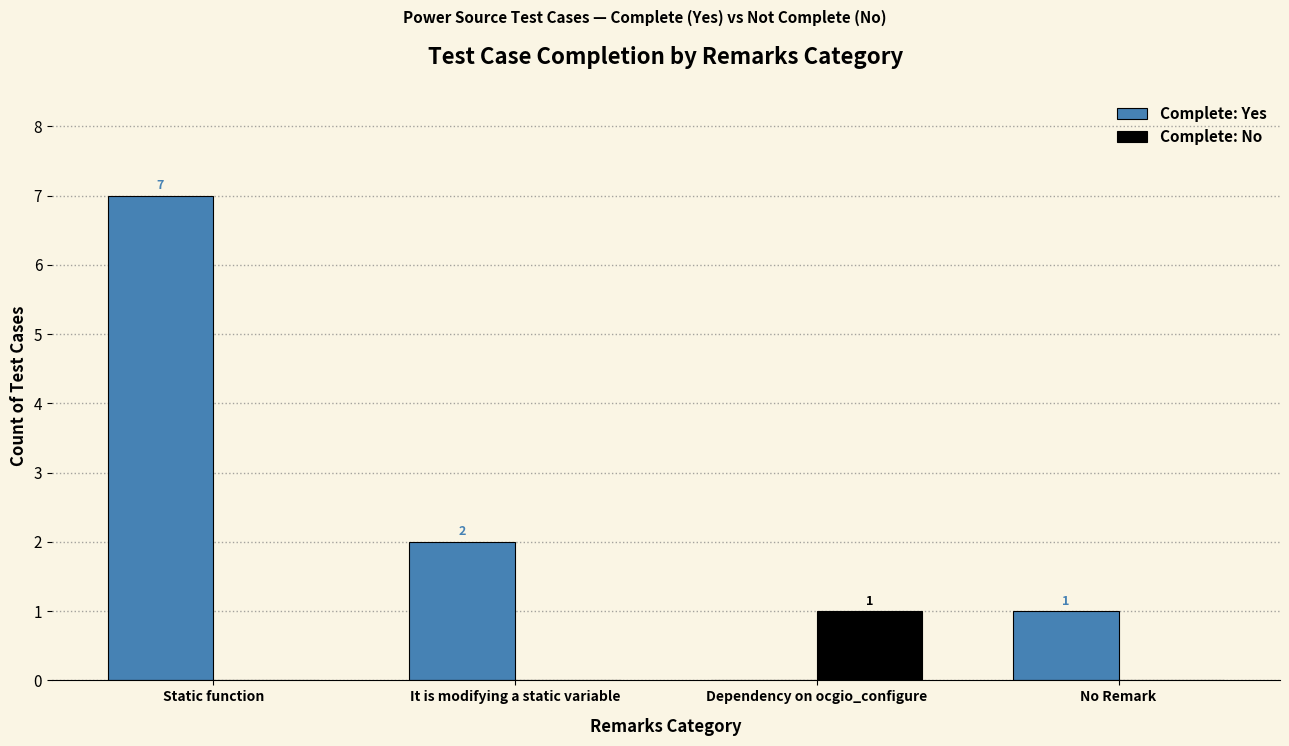

Reading left to right, list all the values displayed in this chart.

Complete: Yes: 7	2	0	1
Complete: No: 0	0	1	0